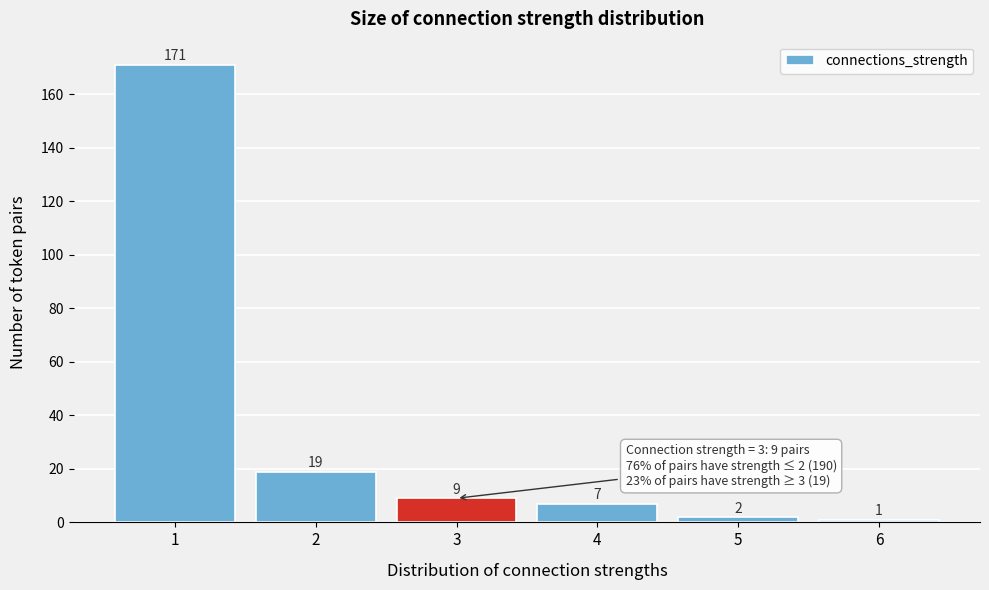

Which range on the x-axis has the tallest bar?

0.5 to 1.5